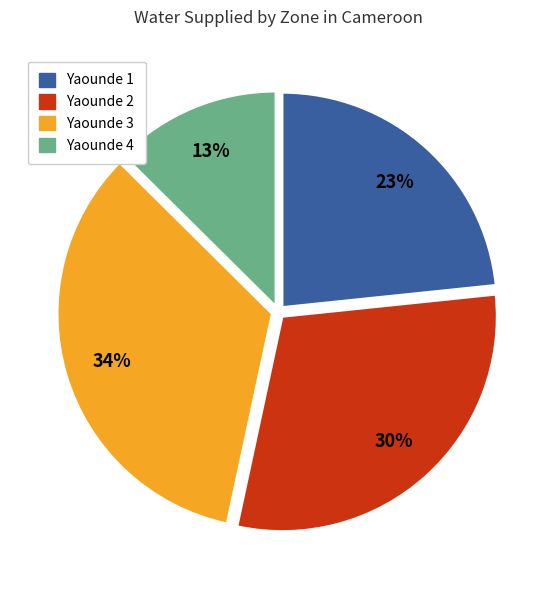

Does any single category account for the majority?

No